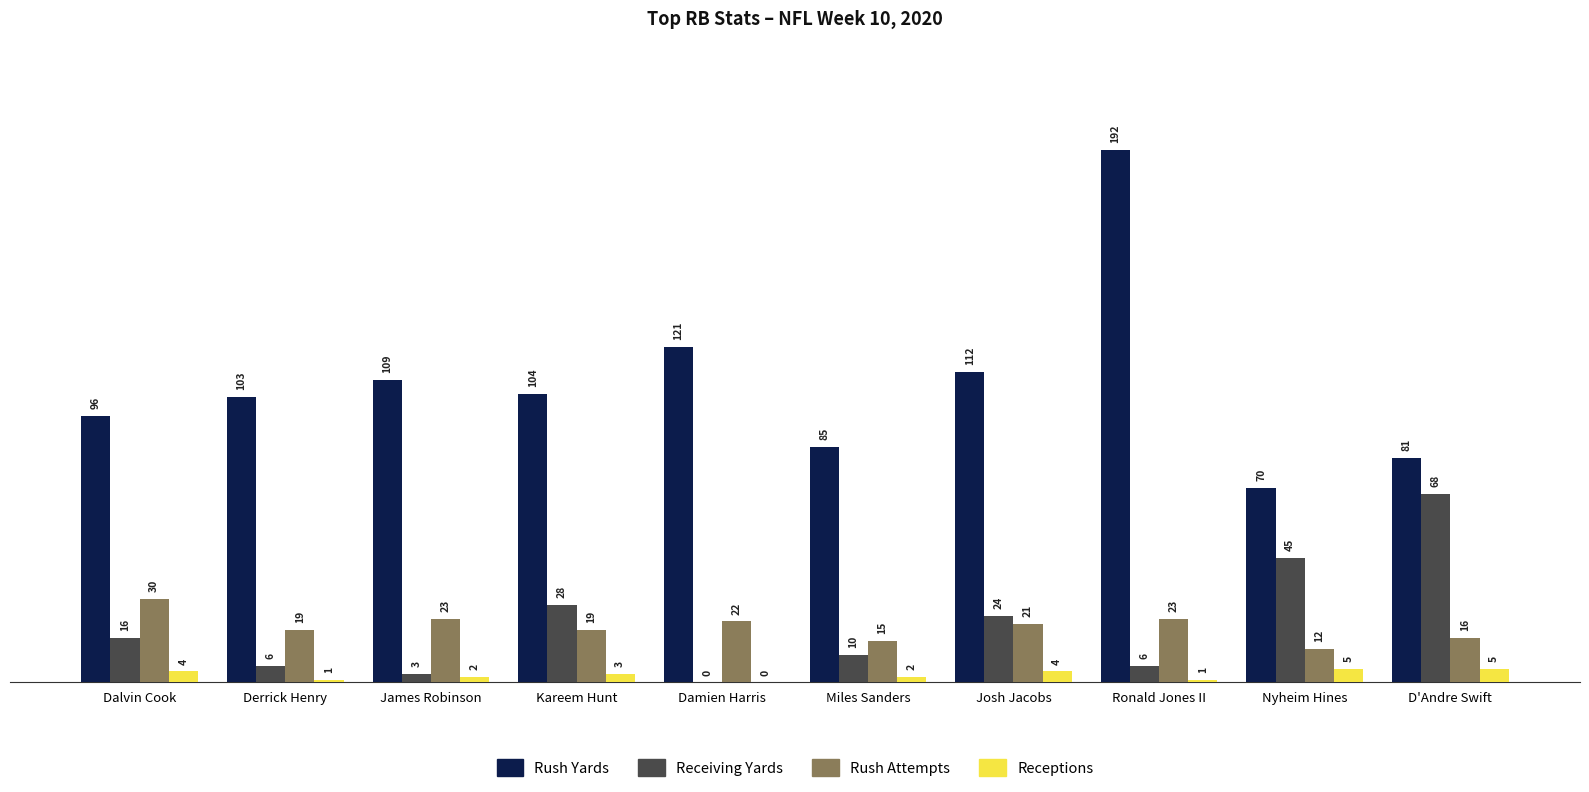

What is the total value across all series at Dalvin Cook?

146